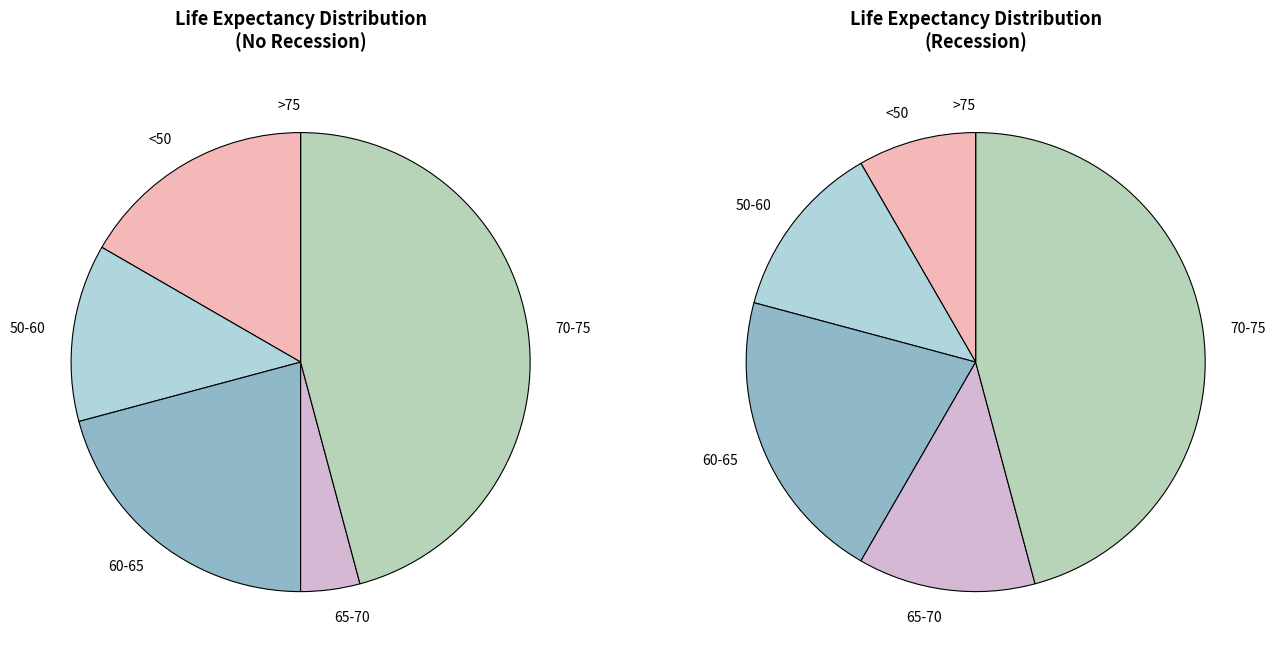

True or false: 16 accounts for 17% of the total.

False